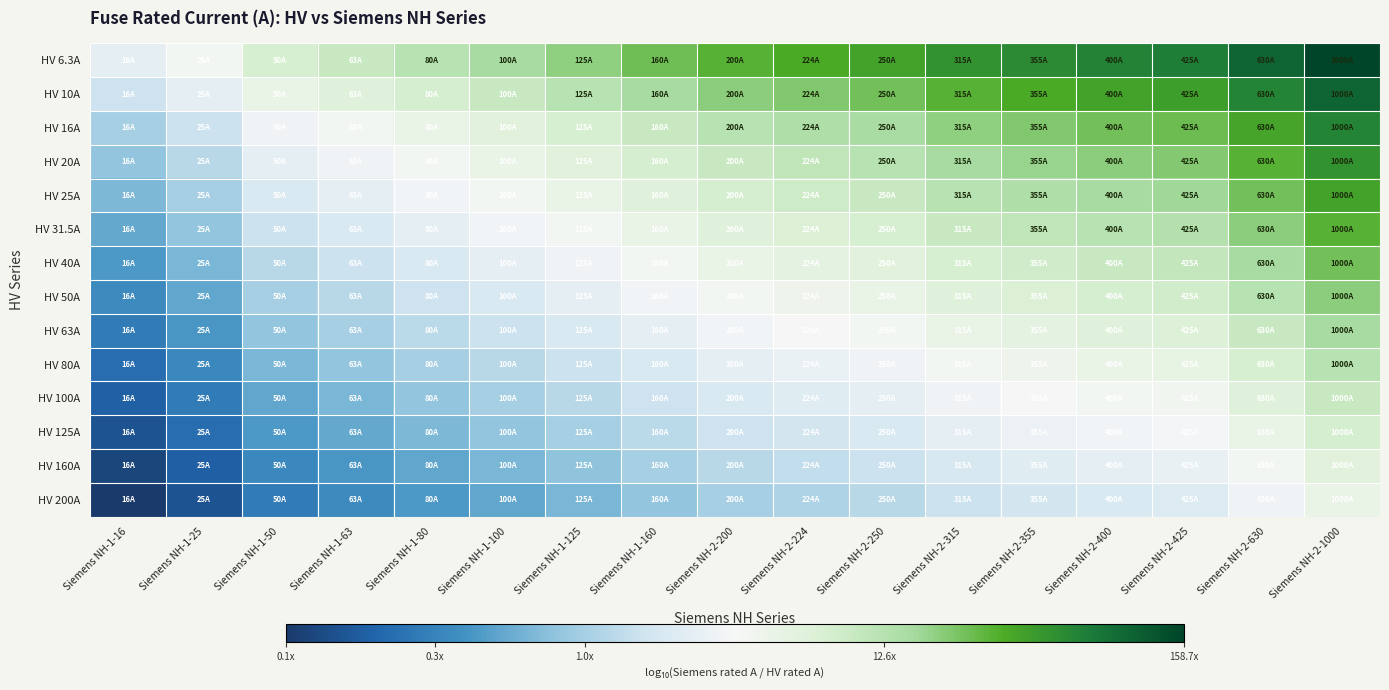

What is the spread (max minus min) of values at Siemens NH-2-250?

1.5